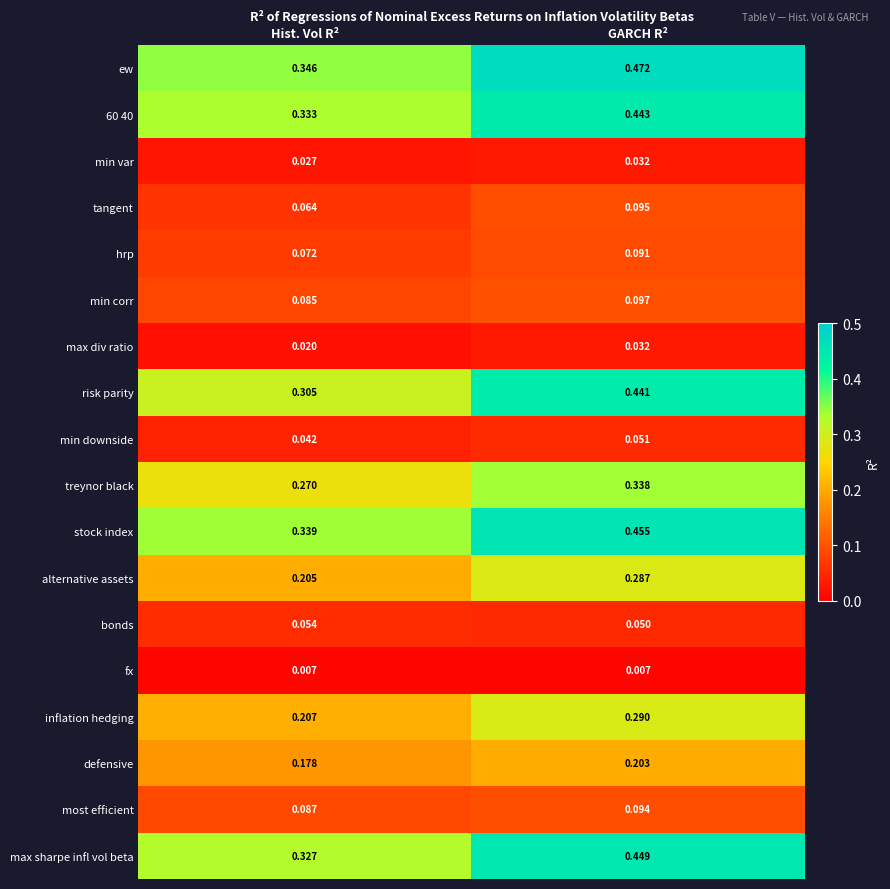

Where is min downside nearest to the value 0?

Hist. Vol R²